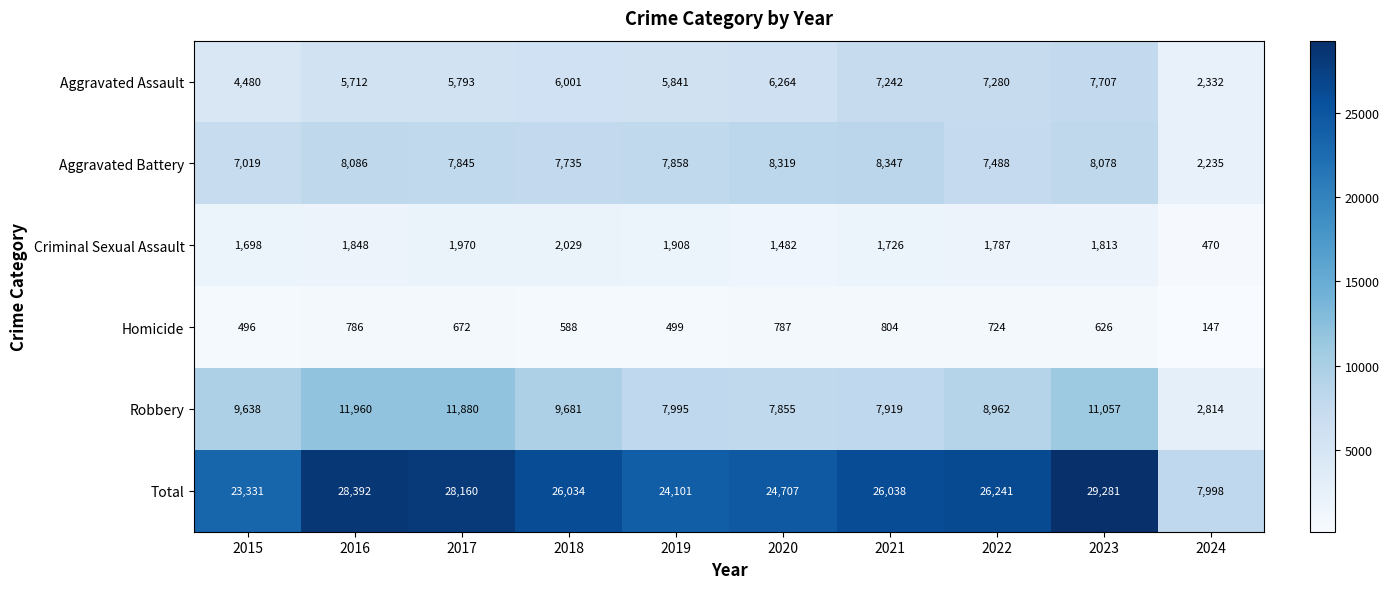

Where does the Total series first go above 26038?

2016